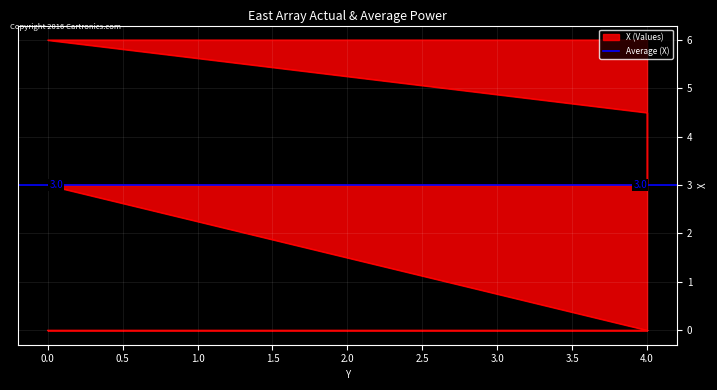

True or false: there are more than 1 points higher than both neighbors.

False